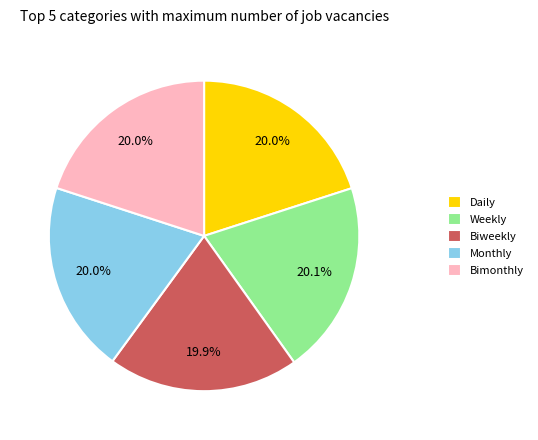

Does Monthly account for over 50% of the chart?

No